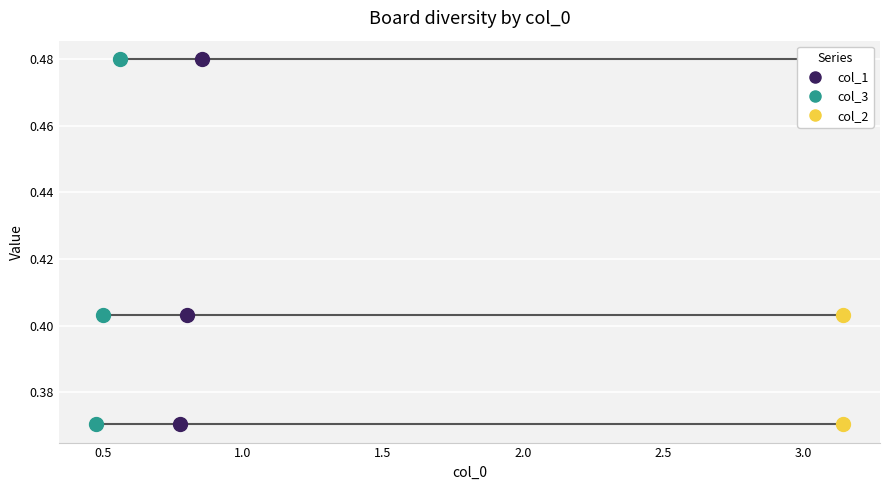

Which series reaches the minimum Y coordinate?

col_1